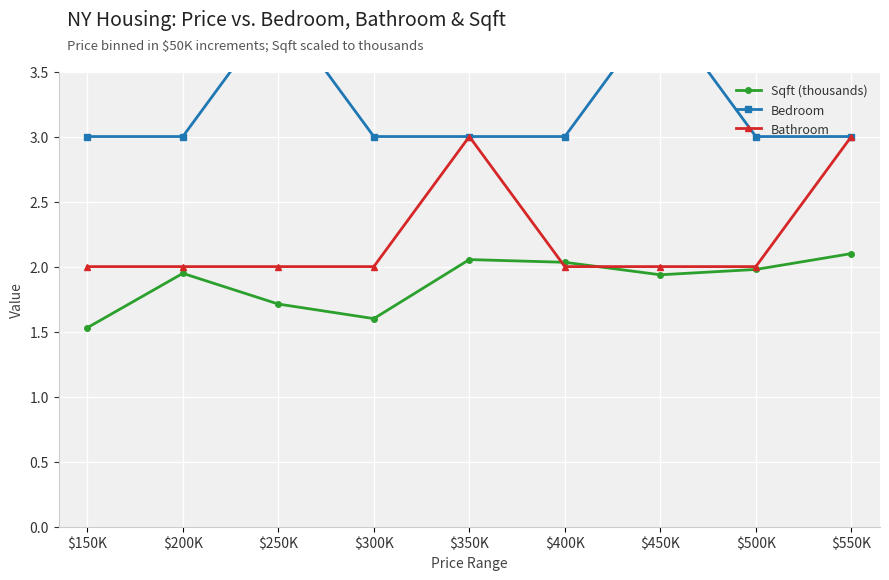

What is the spread (max minus min) of values at $400K?

1.0